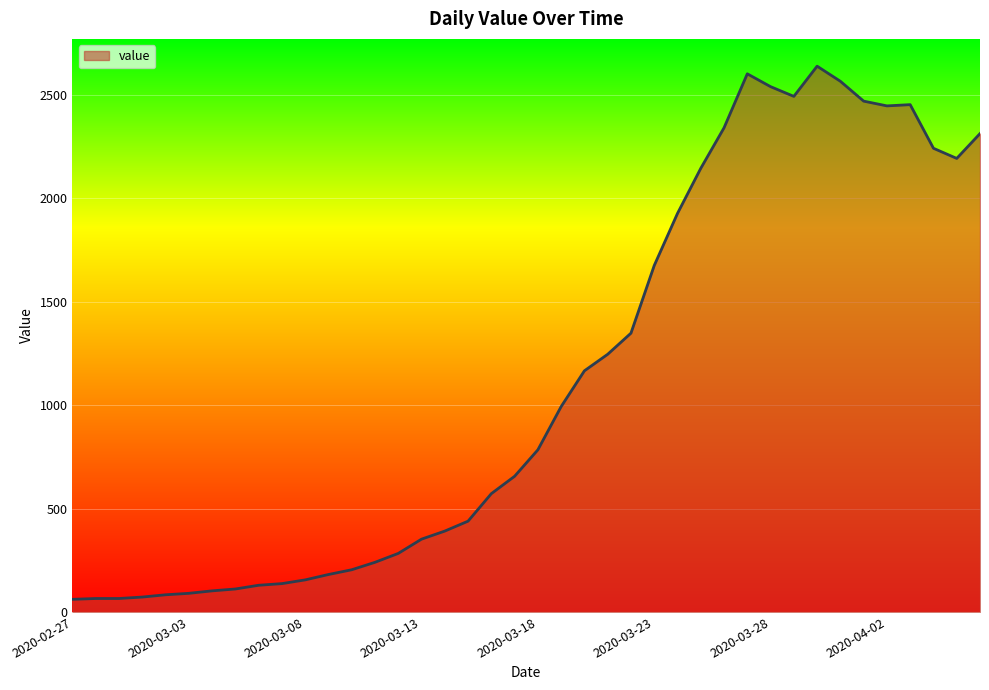

What is the difference between the maximum and minimum values?

2578